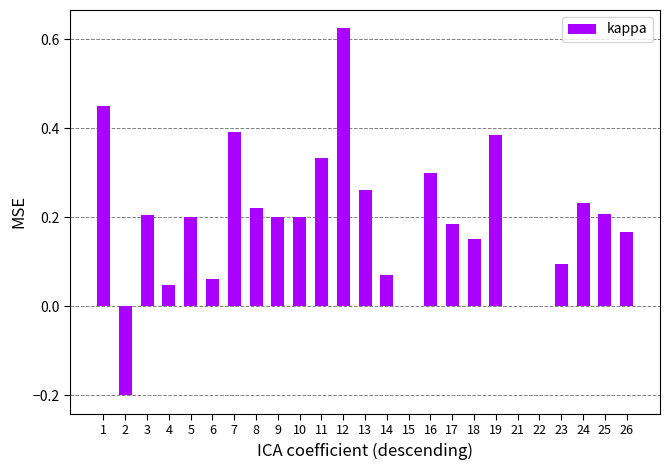

Are the bars horizontal?

No